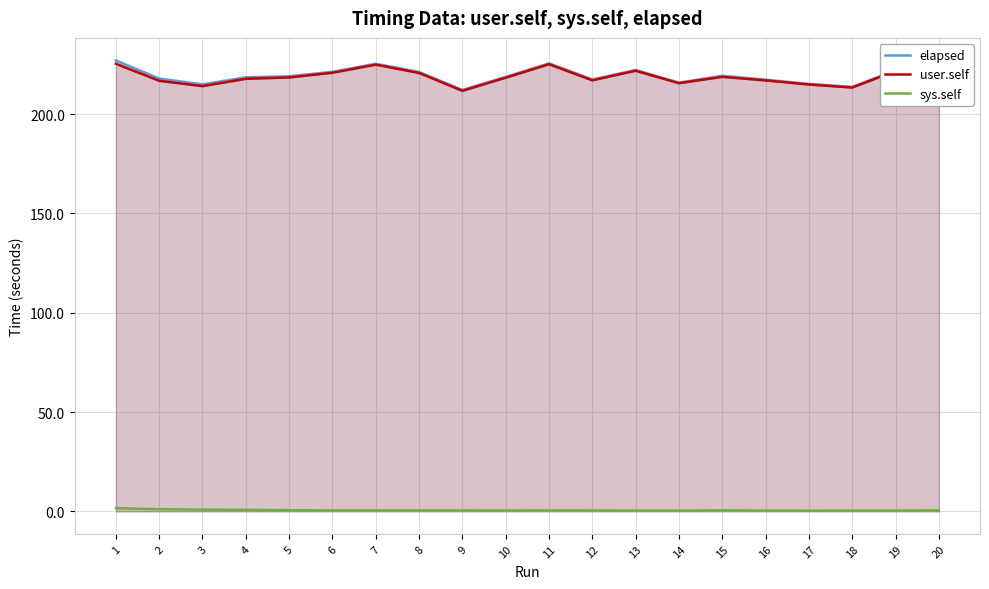

Which series has the widest spread of values?

elapsed